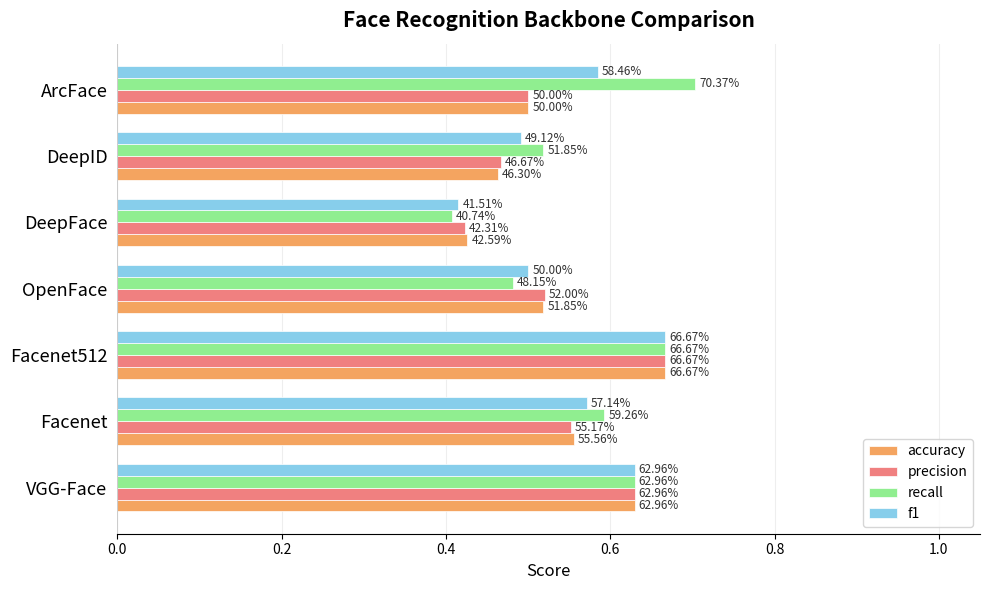

What are all the series names shown in the legend?

accuracy, precision, recall, f1